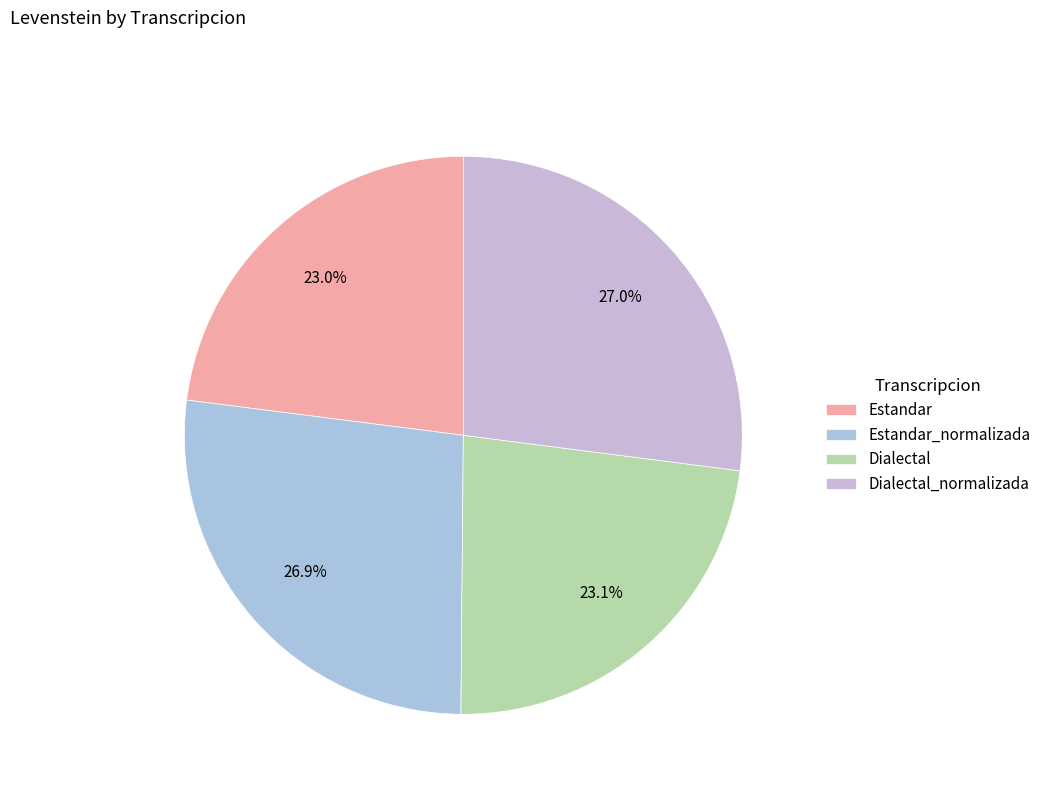

What percentage is the Estandar slice, to the nearest percent?

23%